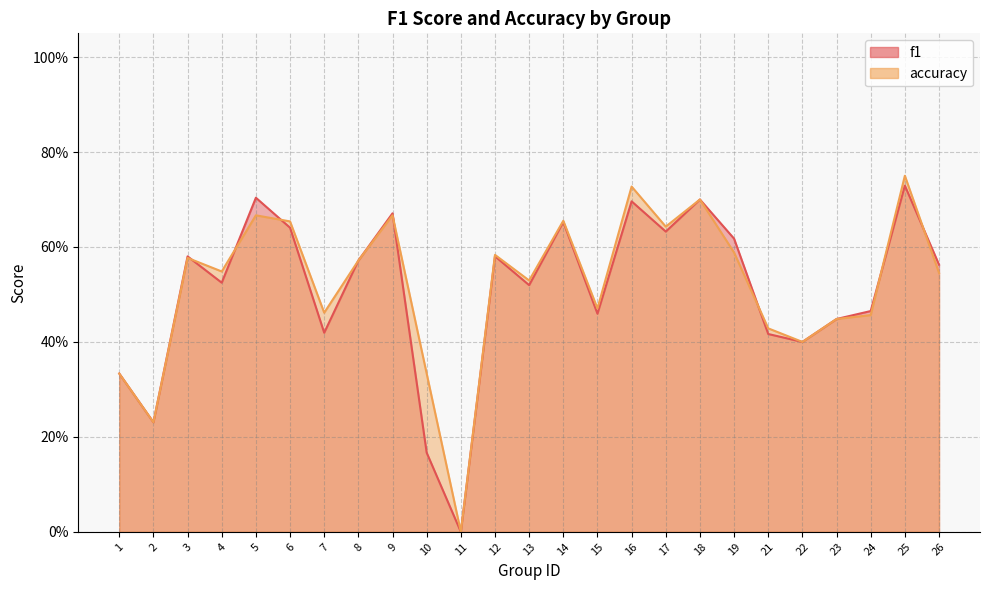

Reading left to right, what are all the values shown in this chart?

f1: 0.3	0.2	0.6	0.5	0.7	0.6	0.4	0.6	0.7	0.2	0.0	0.6	0.5	0.7	0.5	0.7	0.6	0.7	0.6	0.4	0.4	0.4	0.5	0.7	0.6
accuracy: 0.3	0.2	0.6	0.5	0.7	0.7	0.5	0.6	0.7	0.3	0.0	0.6	0.5	0.7	0.5	0.7	0.6	0.7	0.6	0.4	0.4	0.4	0.5	0.8	0.5